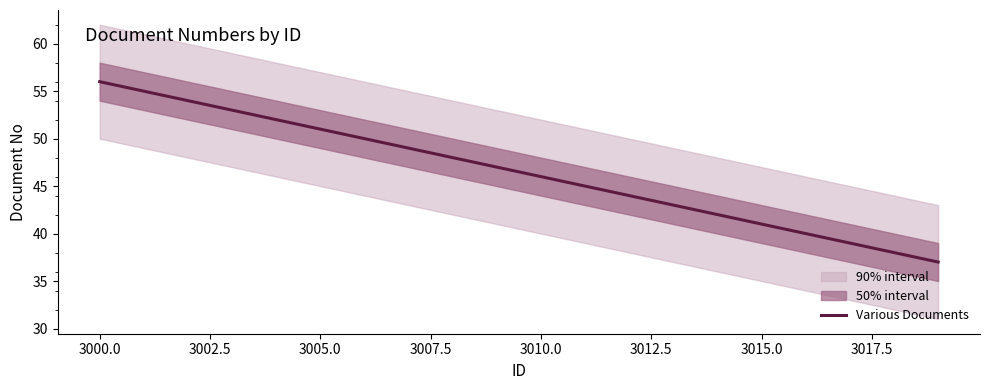

What is the maximum value for Various Documents?

56